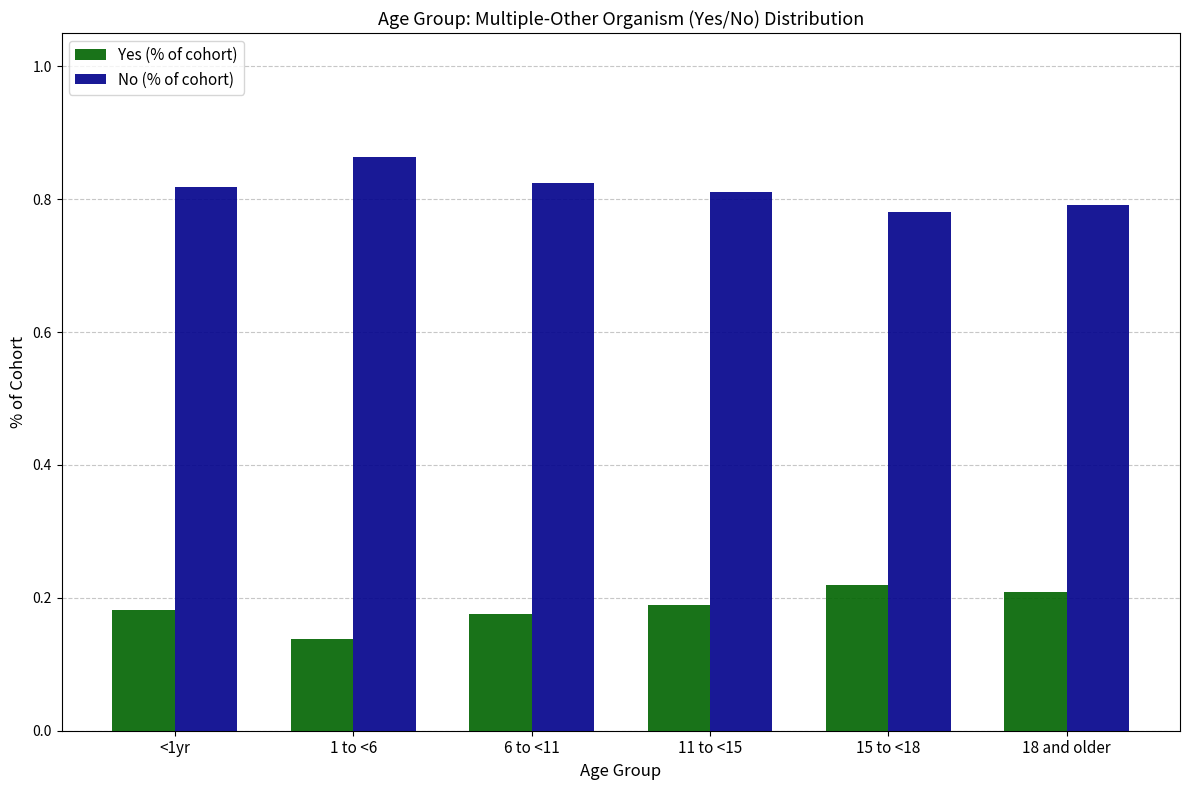

What is the total value across all series at 18 and older?

1.0